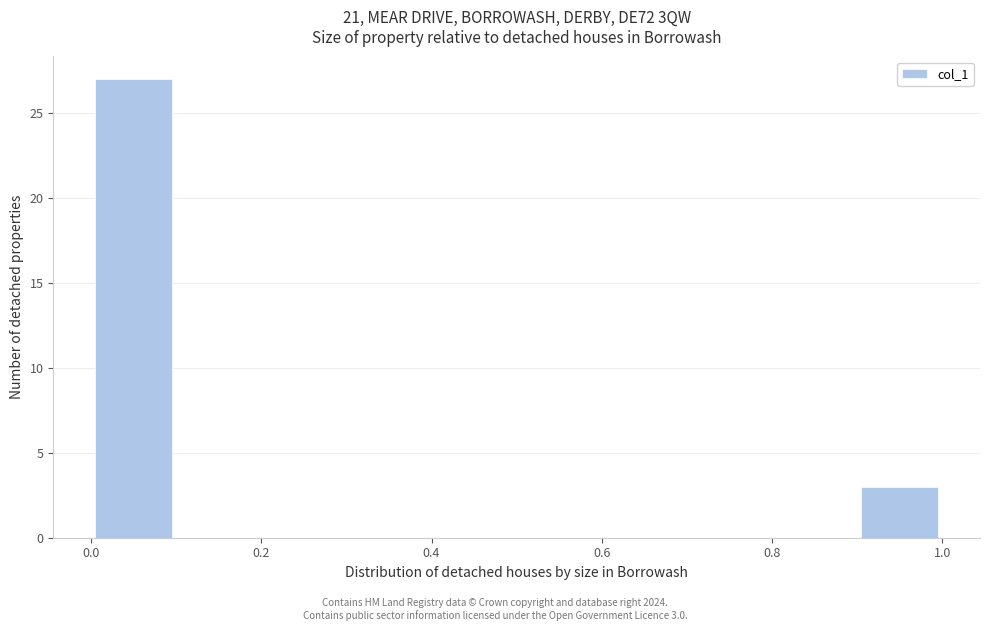

Which range on the x-axis has the tallest bar?

0.0 to 0.1